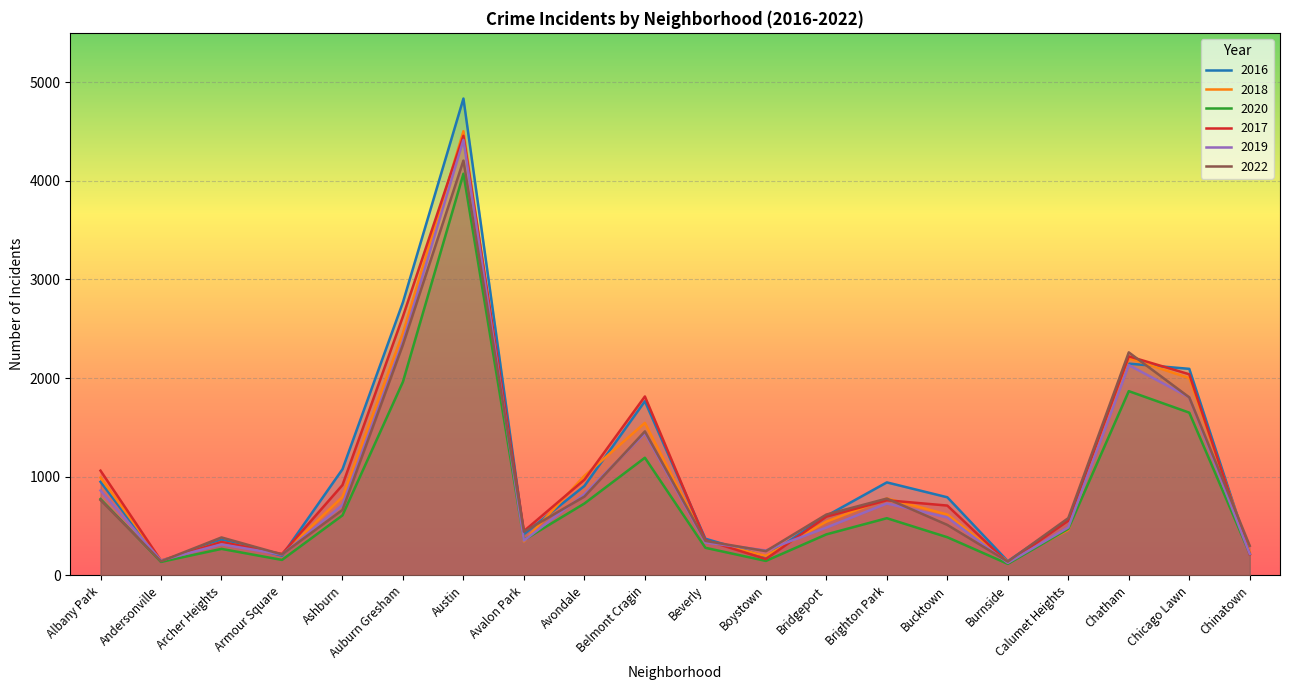

At which label does 2020 reach its minimum?

Burnside